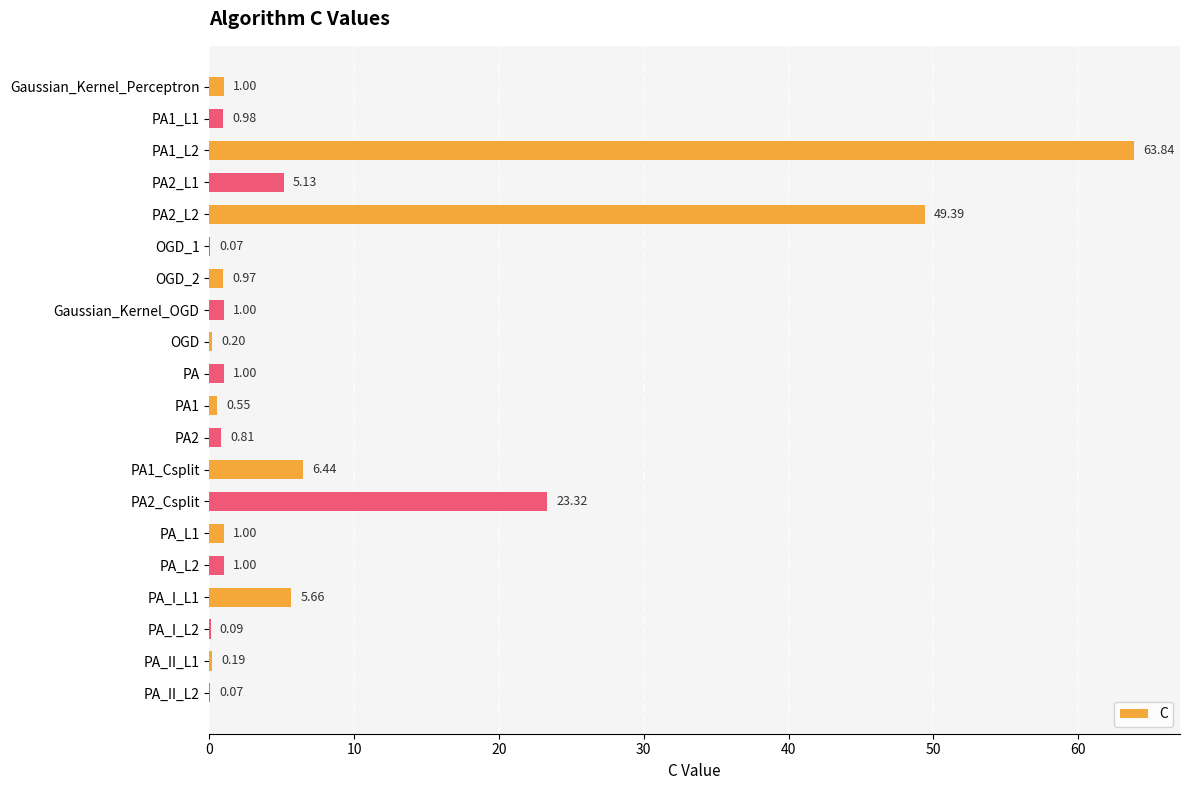

What is the sum of all values?

162.7